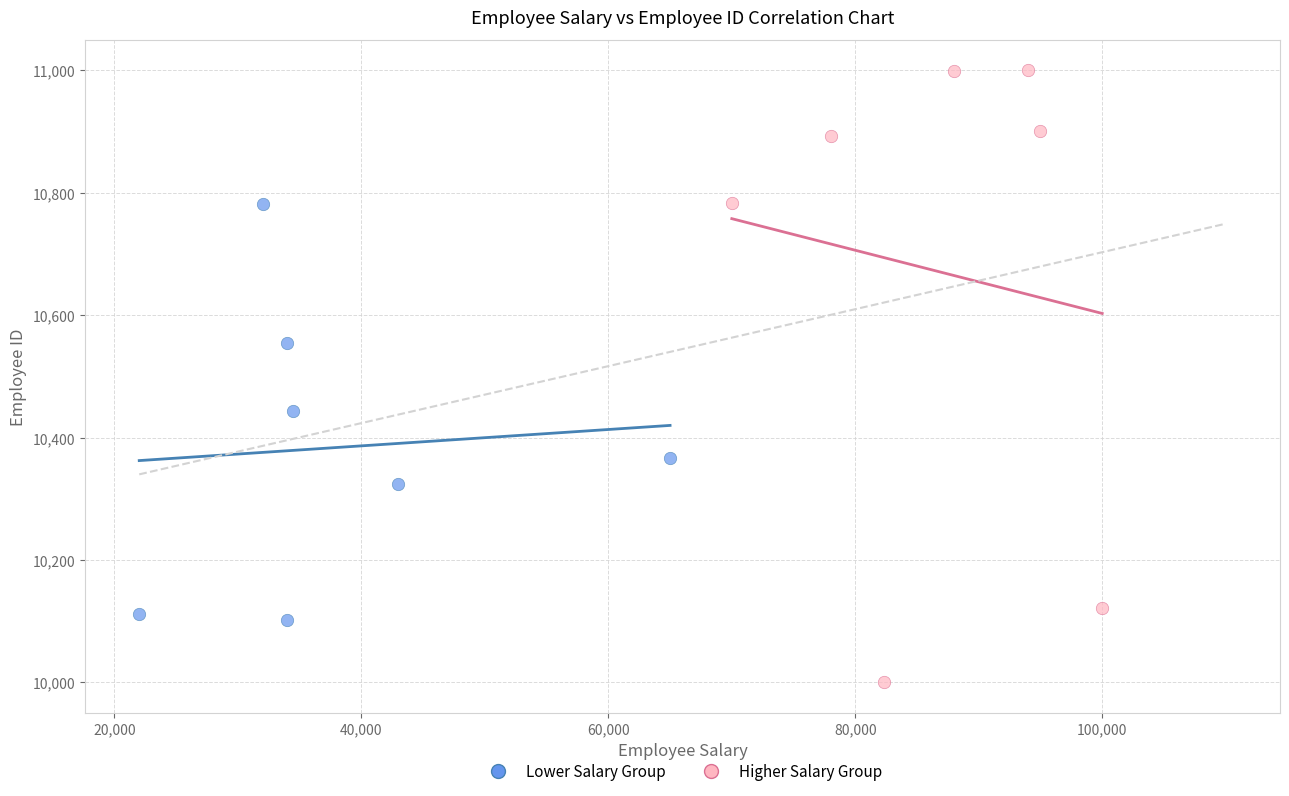

Which series has the largest Y range (max minus min)?

Higher Salary Group